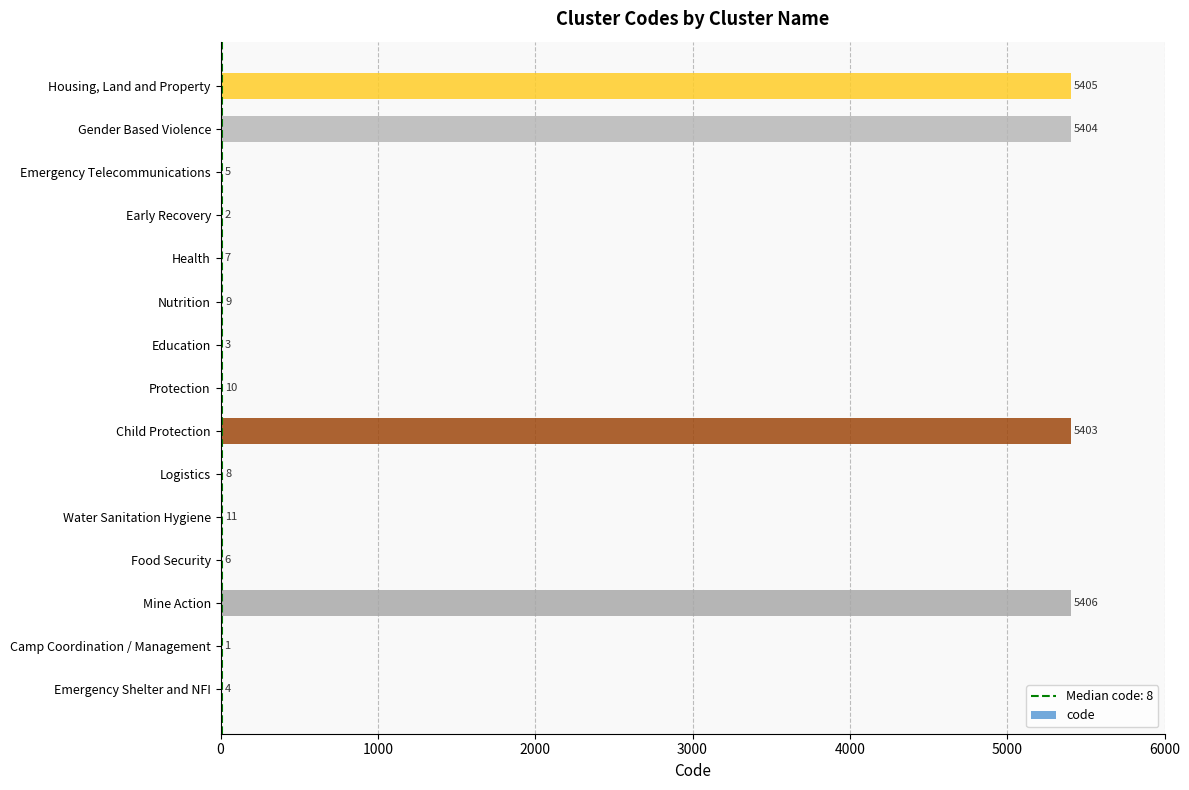

What is the sum of all values?

21684